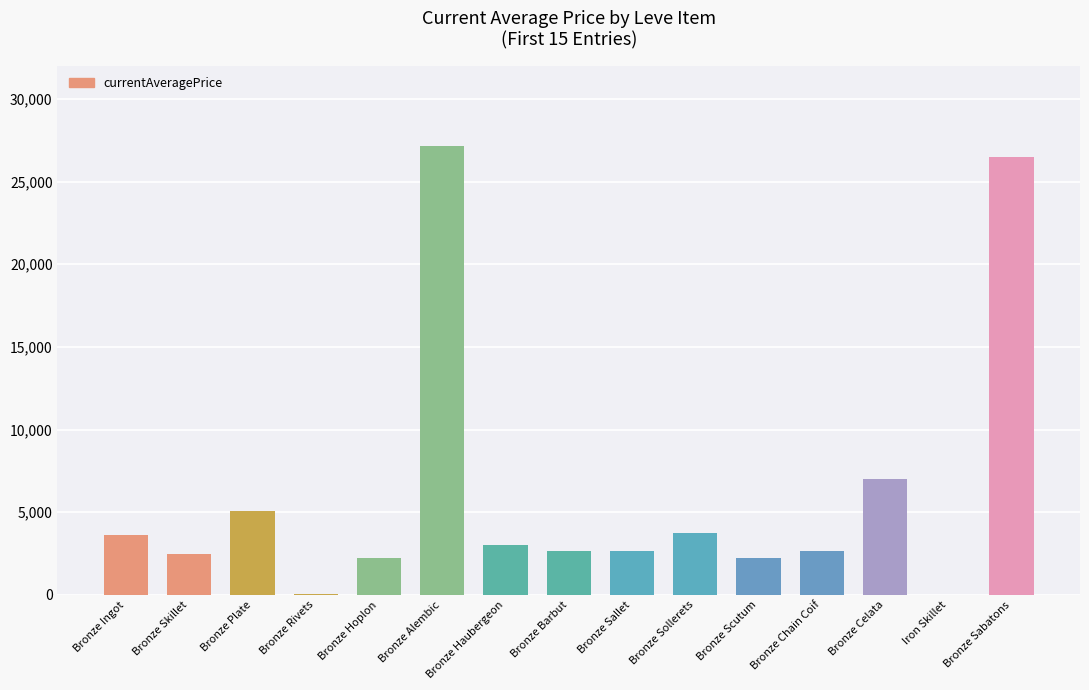

At which label is the value closest to 13562?

Bronze Celata